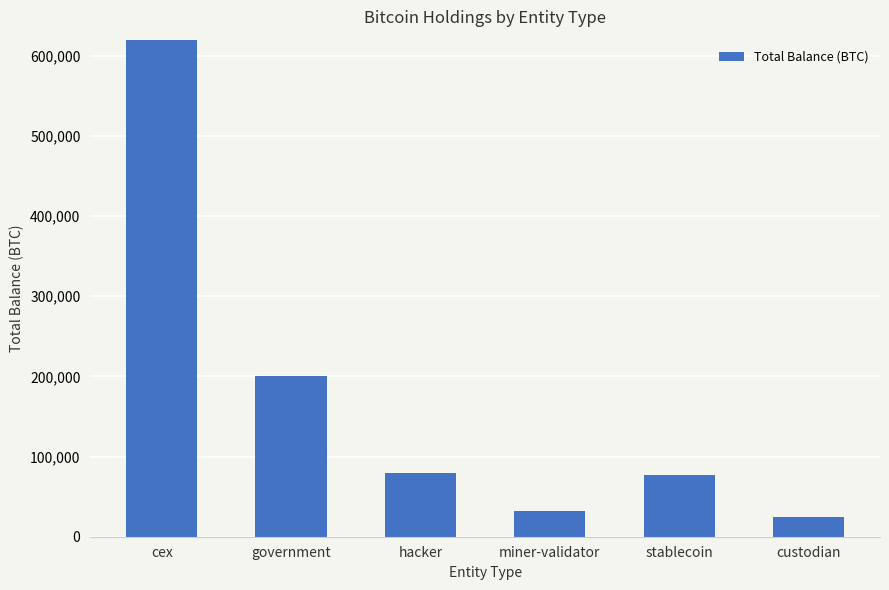

List the labels in order of value, smallest first.

custodian, miner-validator, stablecoin, hacker, government, cex